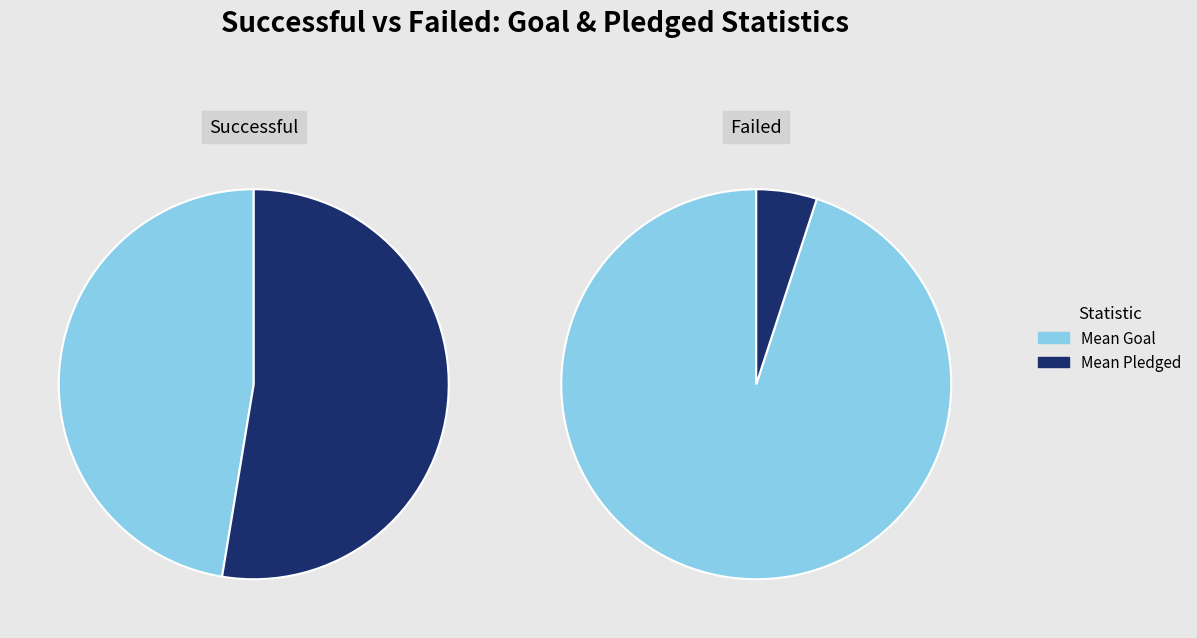

Is the sum of Lower Quartile of Goal and Mean Goal greater than half?

No